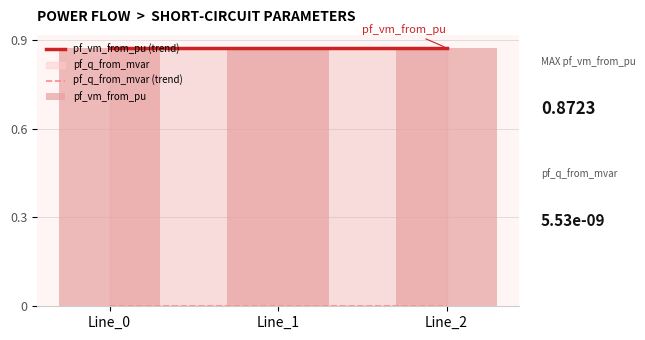

Reading right to left, transcribe all the data shown in this chart.

pf_vm_from_pu (trend): Line_2=0.9	Line_1=0.9	Line_0=0.9
pf_q_from_mvar (trend): Line_2=0.0	Line_1=0.0	Line_0=0.0
pf_vm_from_pu: Line_2=0.9	Line_1=0.9	Line_0=0.9